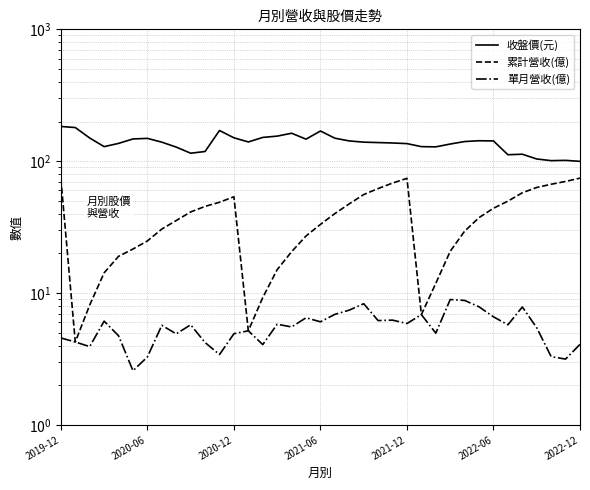

What is the difference between the 單月營收(億) values at 16 and 18?

0.5